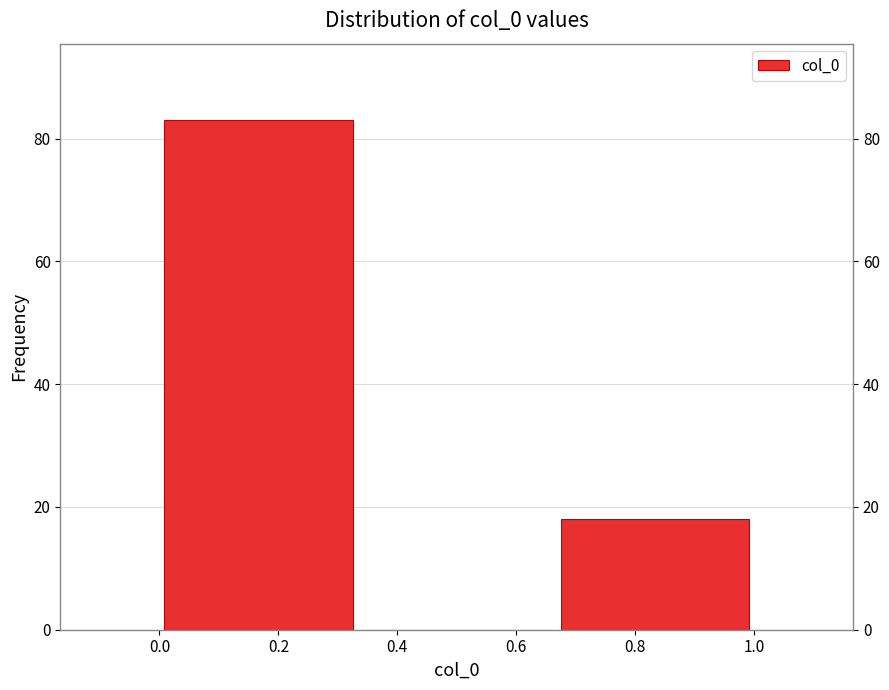

Reading left to right, list every bar in this chart as the range it spans on the x-axis followed by its height. Neither the bar edges nor the heights are printed on the chart, so give them approximately, as read against the axes.

0.00 to 0.34: 84
0.34 to 0.66: 0
0.66 to 1.00: 18